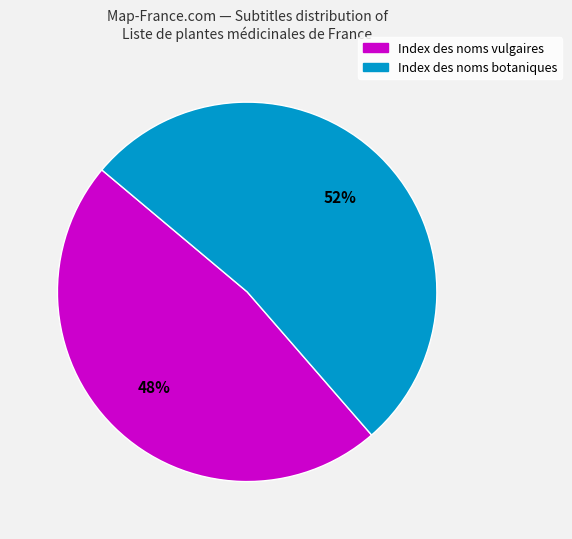

To the nearest percent, what is the average slice percentage?

50%